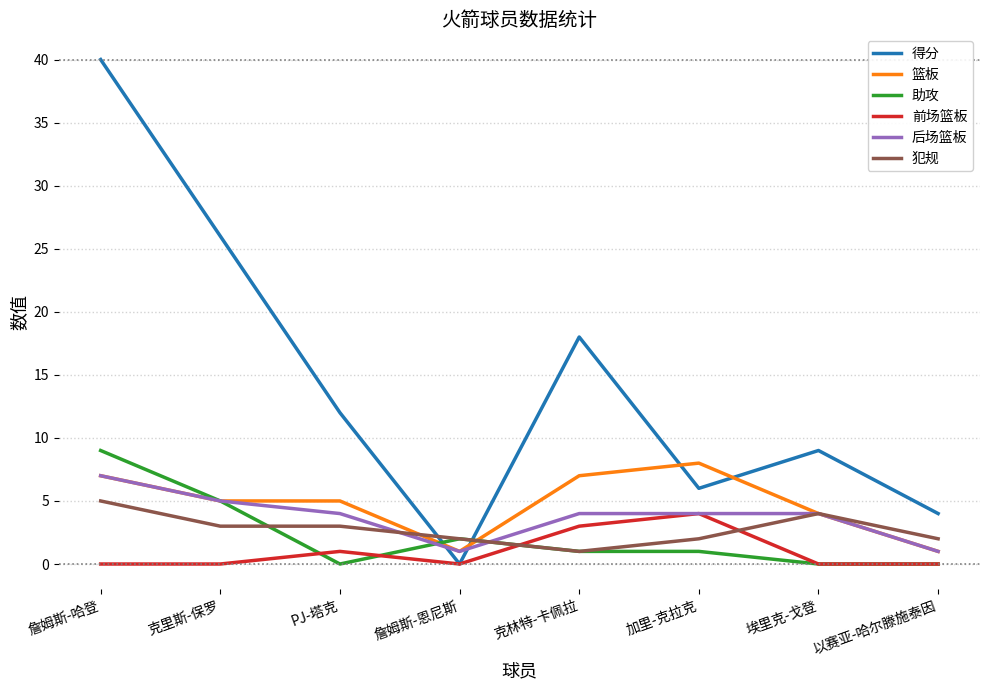

Is this an area chart (filled region under the line)?

No